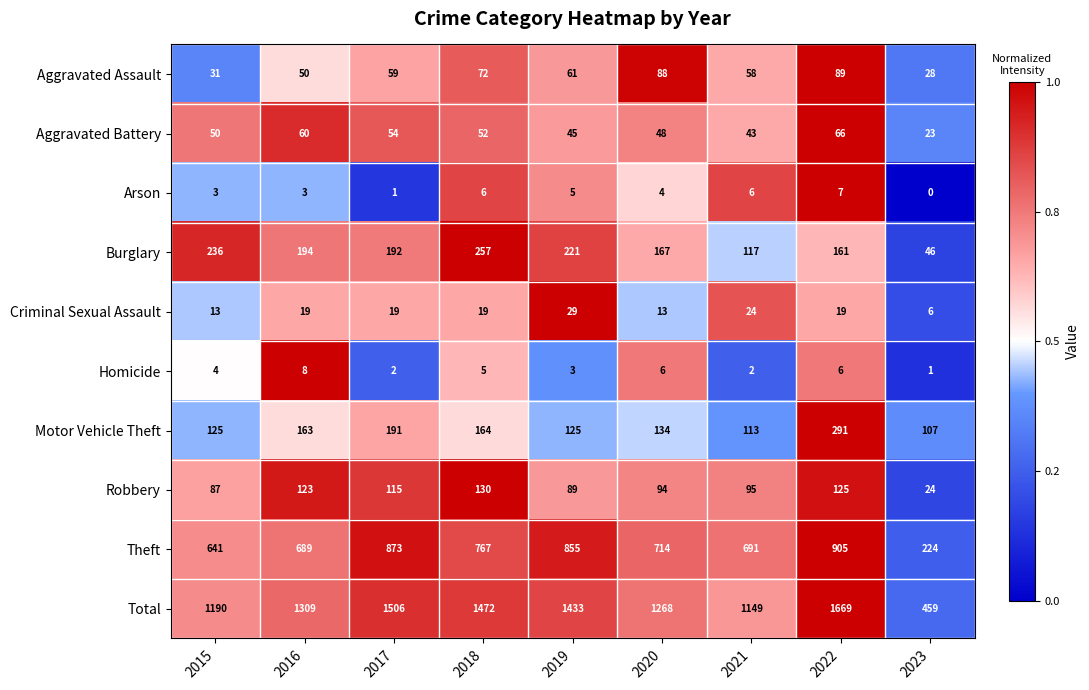

The value of Aggravated Battery at 2018 is 81. True or false?

False